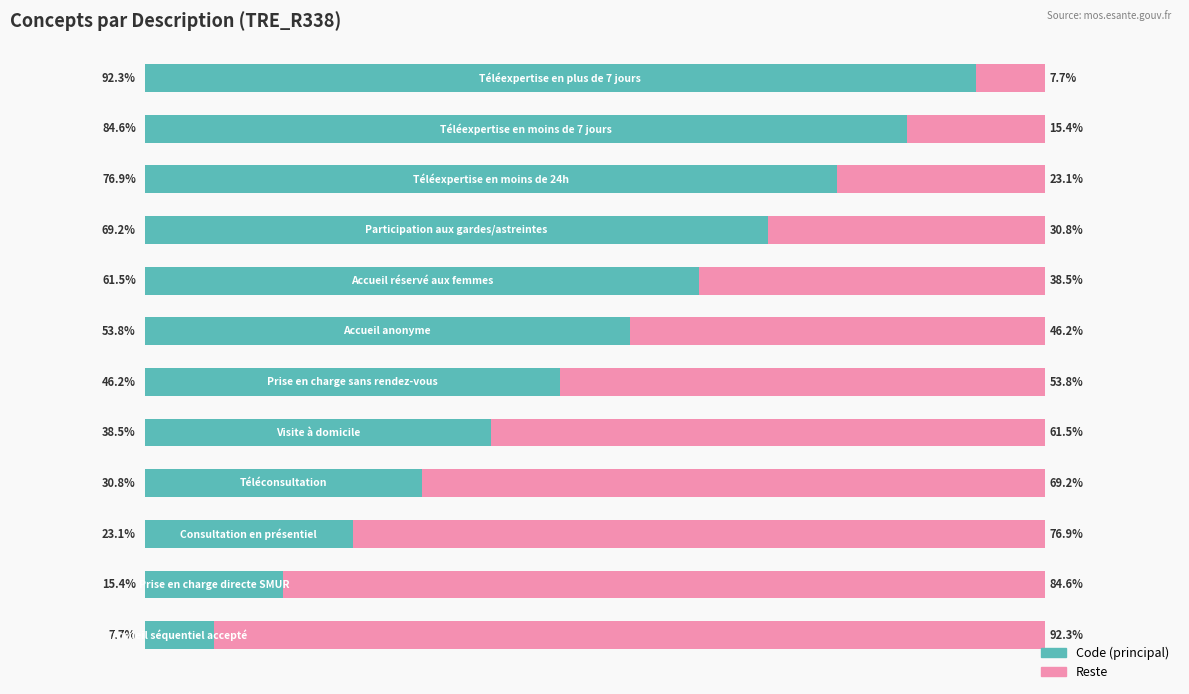

What are all the series names shown in the legend?

Code (principal), Reste